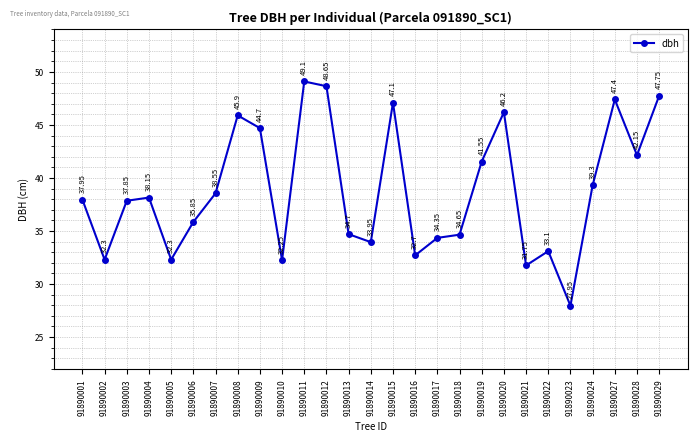

Approximately how many times larger is the value at 91890004 compared to 91890007?

1.0